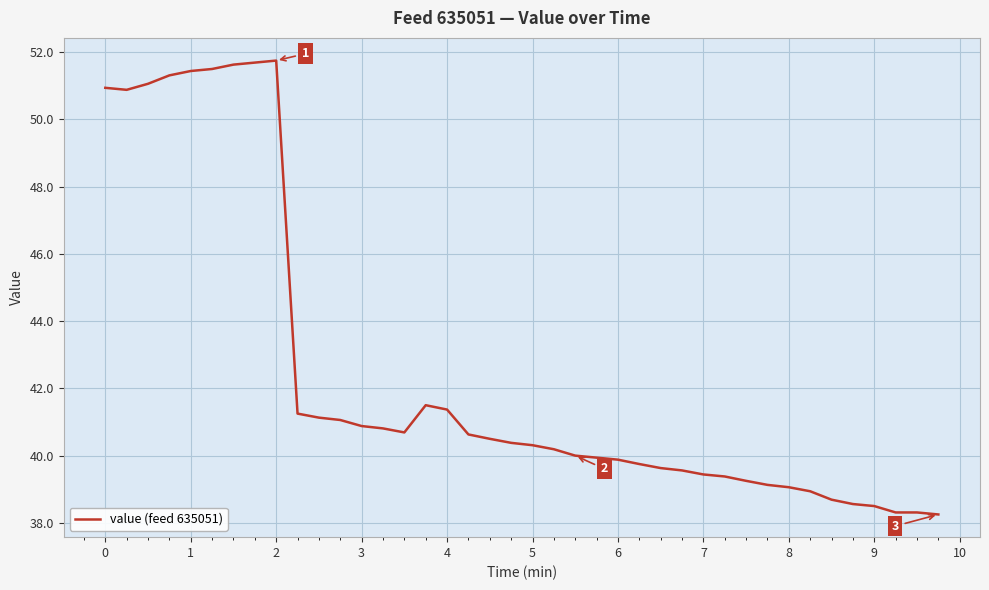

What is the difference between the maximum and minimum values?

13.5